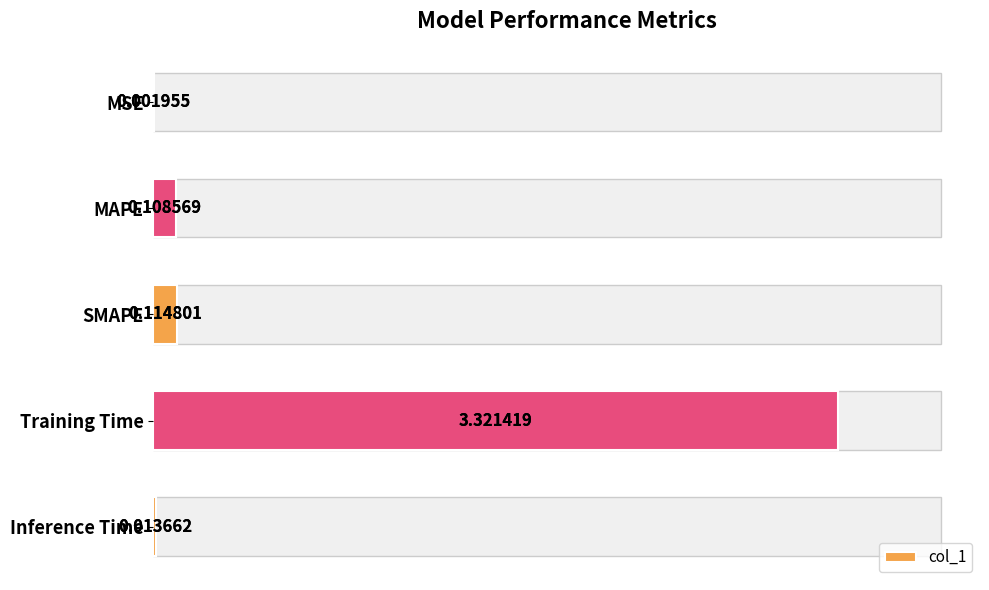

The value at Training Time is 4.5. True or false?

False